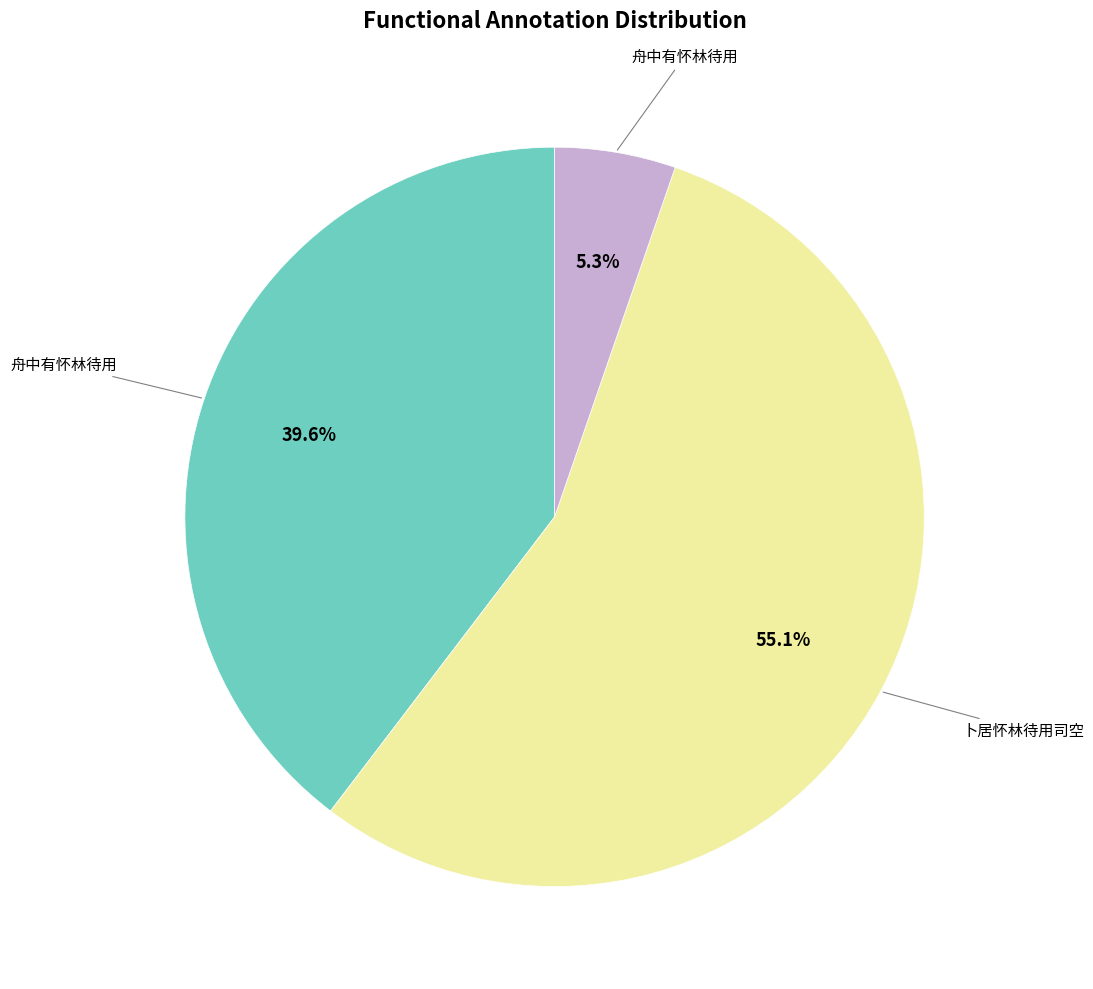

How many slices are in this pie chart?

3